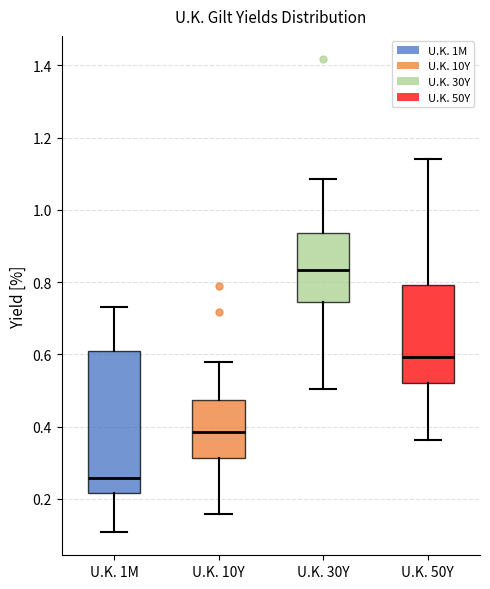

Which box's median line is the highest?

U.K. 30Y